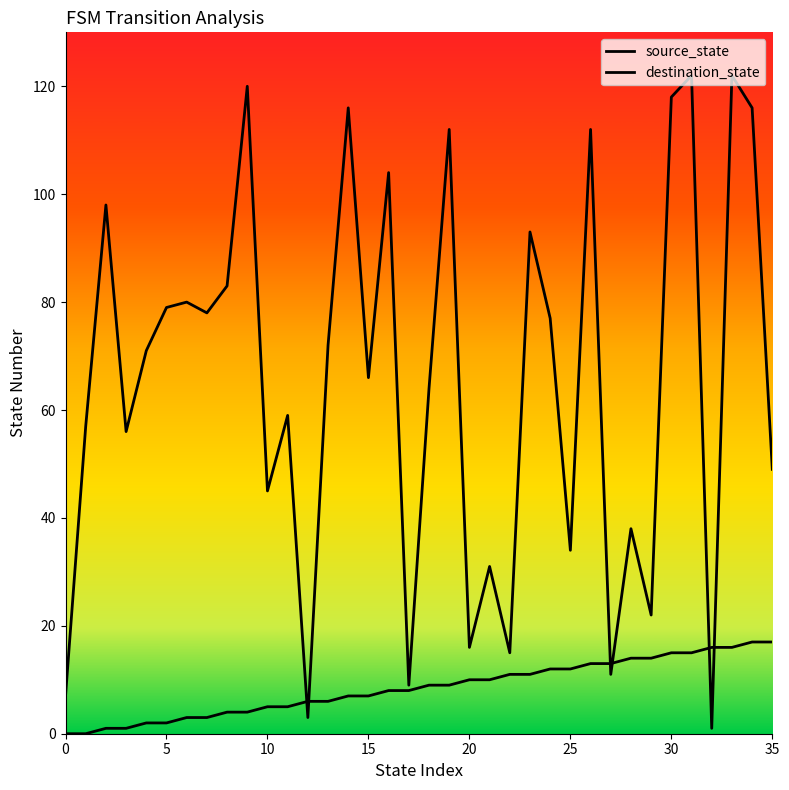

What is the sum of all source_state values?

306